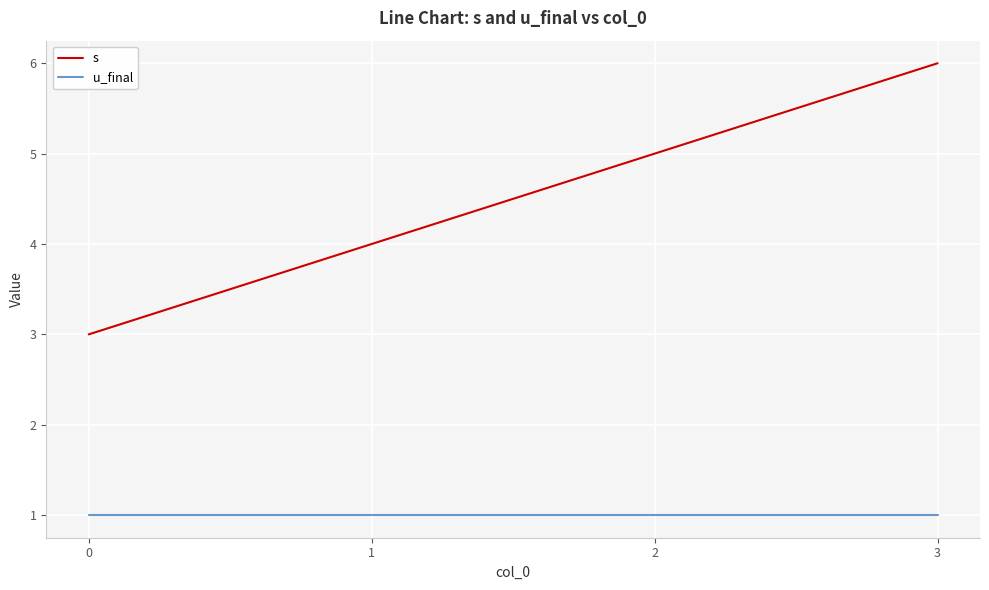

True or false: s has more than 2 interior local peaks.

False